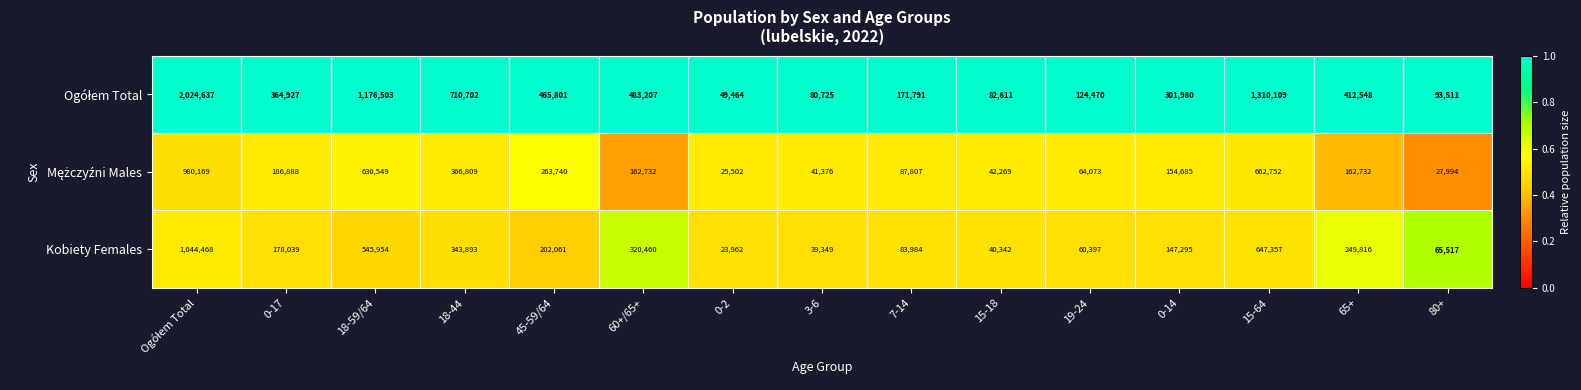

What is the minimum value shown in the chart?

23962